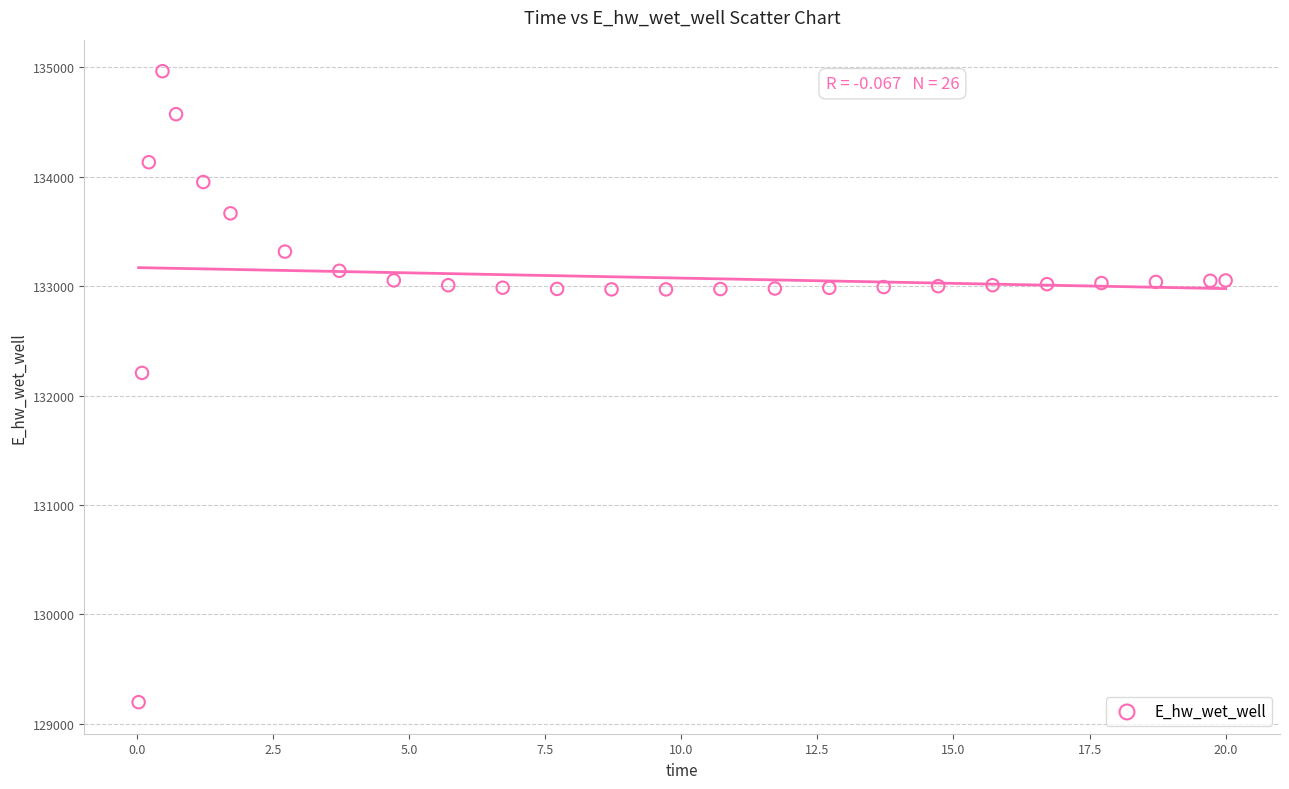

What is the range of Y values (max minus min)?

5769.5